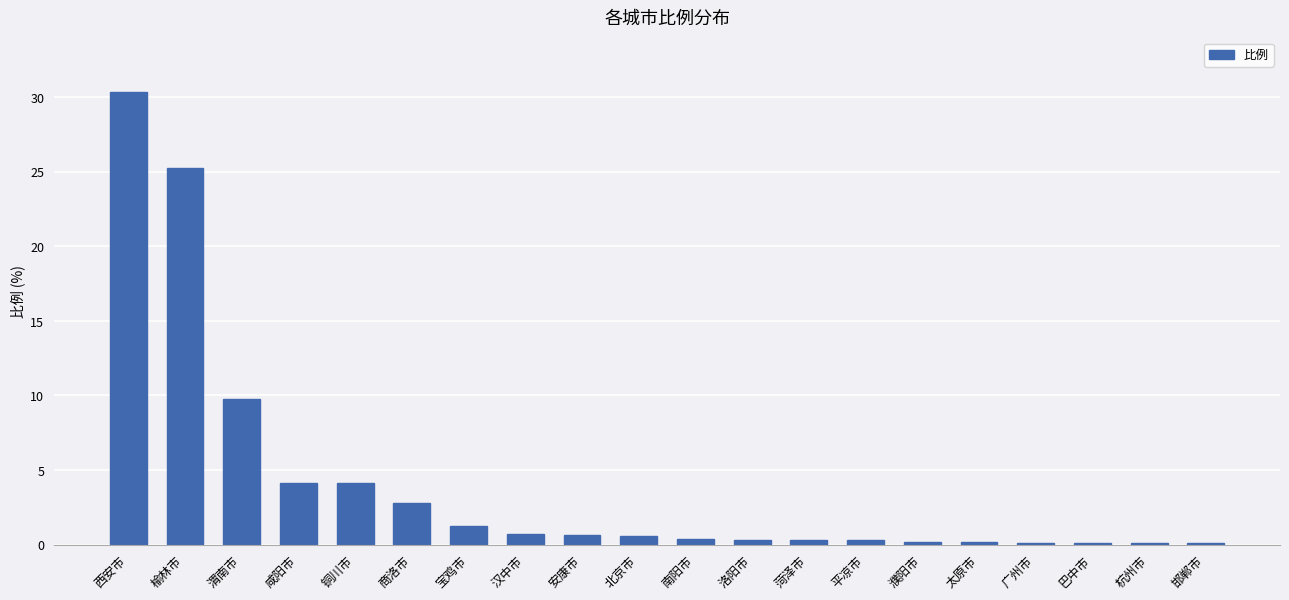

The value at 西安市 is 51.9. True or false?

False